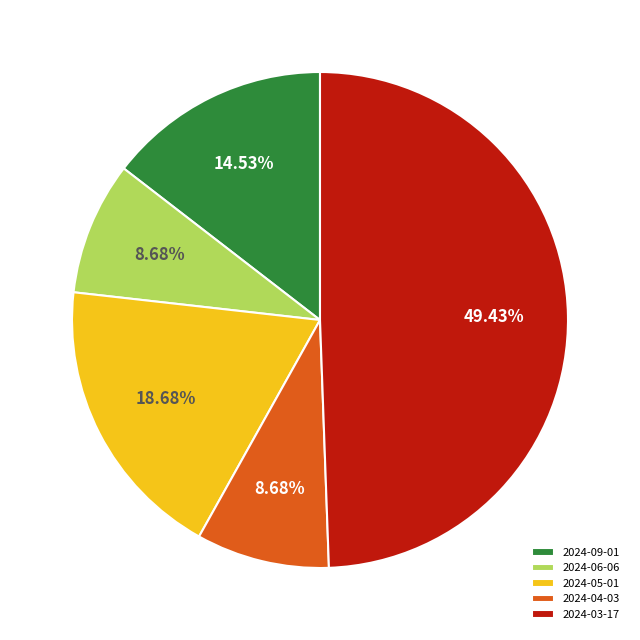

Is it true that 2024-04-03 is 1% of the pie?

False